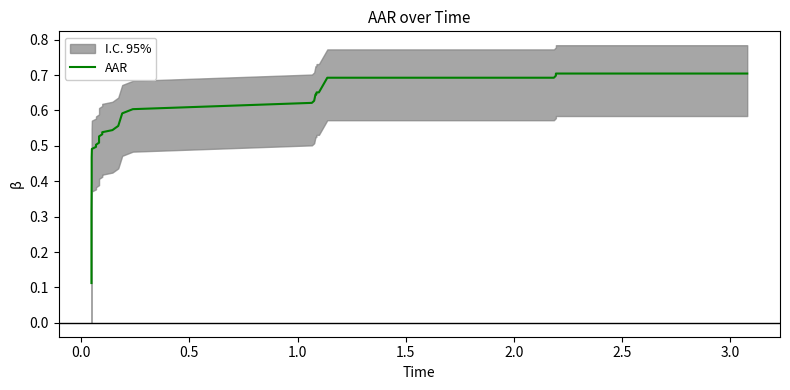

What is the label of the 4th point from the left?

1.0